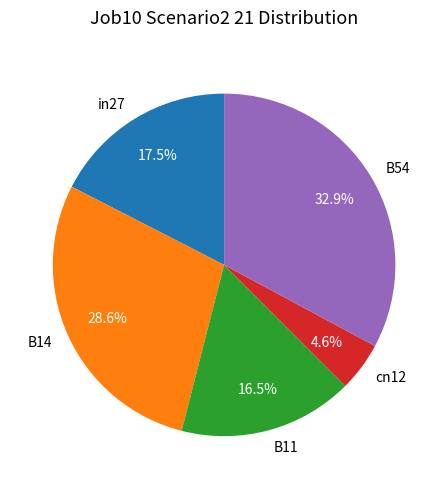

Between B11 and in27, which is larger?

in27